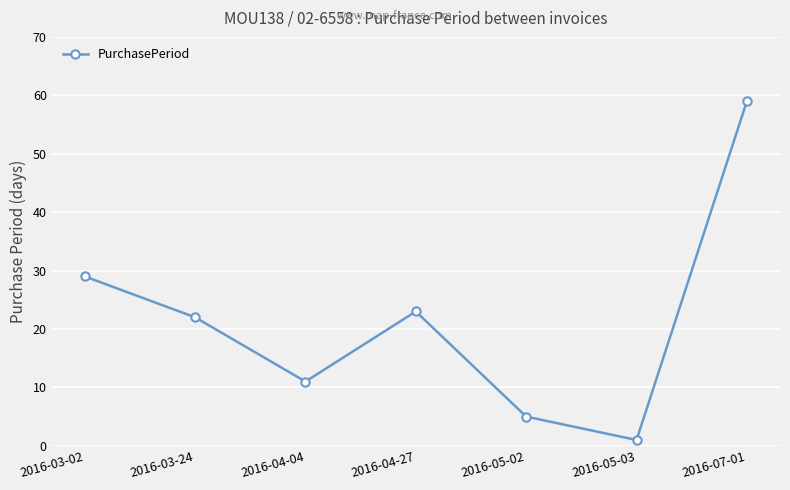

What is the smallest value displayed?

1